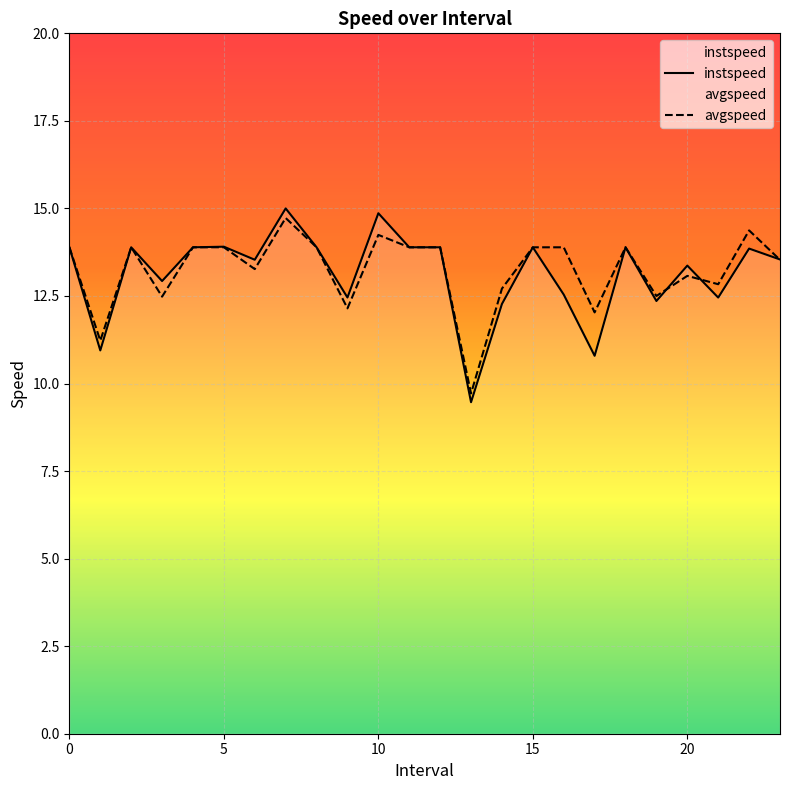

Reading left to right, extract all data points from this chart.

instspeed: 13.9	10.9	13.9	12.9	13.9	13.9	13.5	15.0	13.9	12.5	14.9	13.9	13.9	9.5	12.3	13.9	12.5	10.8	13.9	12.4	13.4	12.5	13.9	13.5
avgspeed: 13.9	11.2	13.9	12.5	13.9	13.9	13.3	14.7	13.9	12.1	14.2	13.9	13.9	9.7	12.7	13.9	13.9	12.0	13.9	12.5	13.1	12.8	14.4	13.5